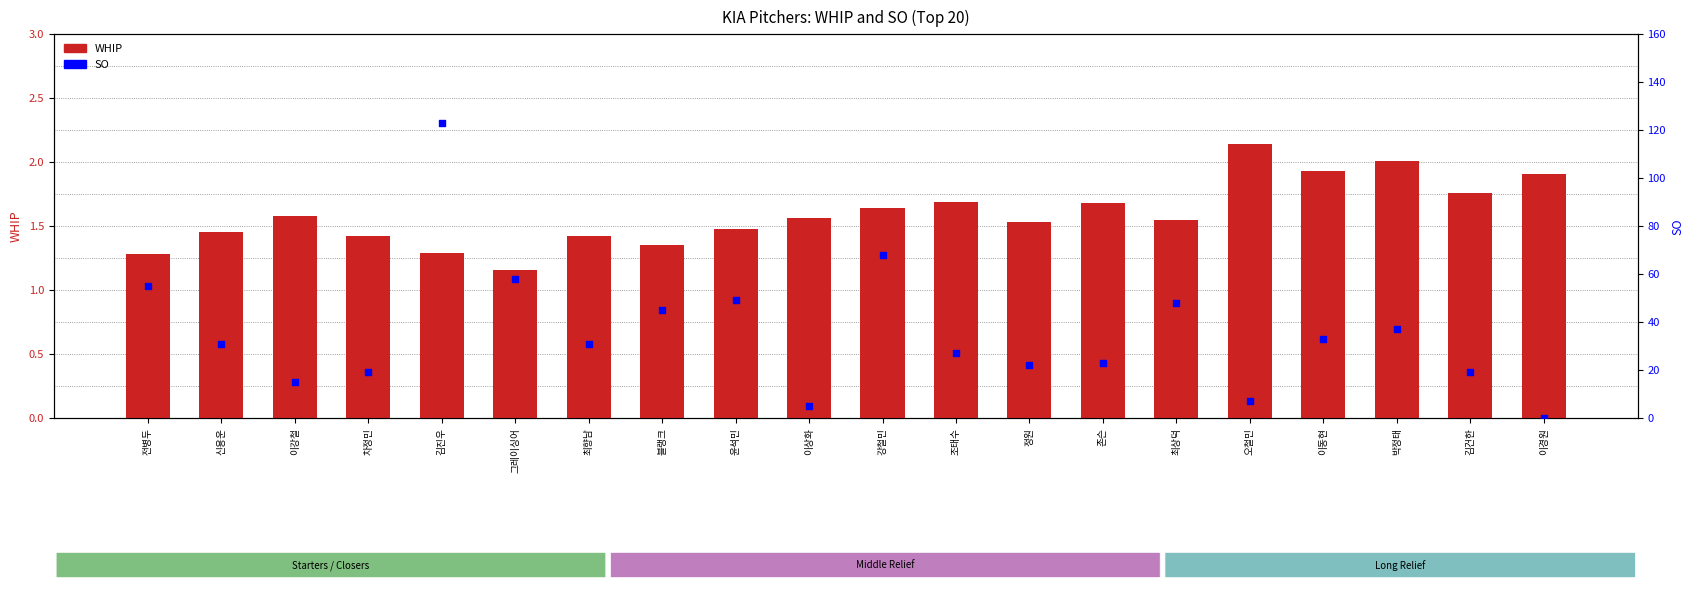

Is the value of SO at 김진우 greater than the value of WHIP at 블랭크?

Yes